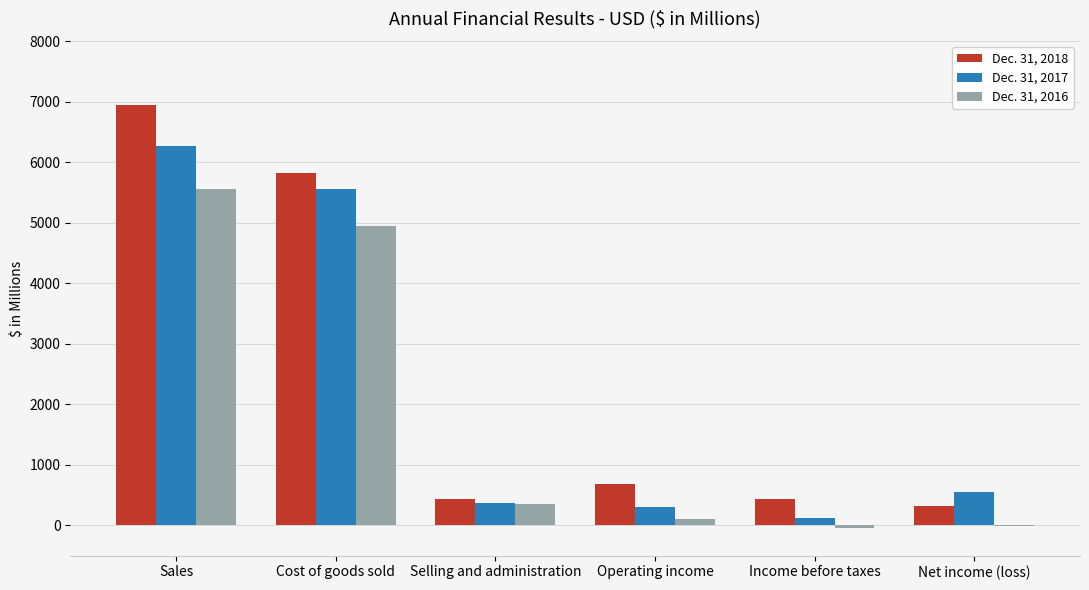

What is the sum of the Dec. 31, 2016 values at Income before taxes and Operating income?

73.6